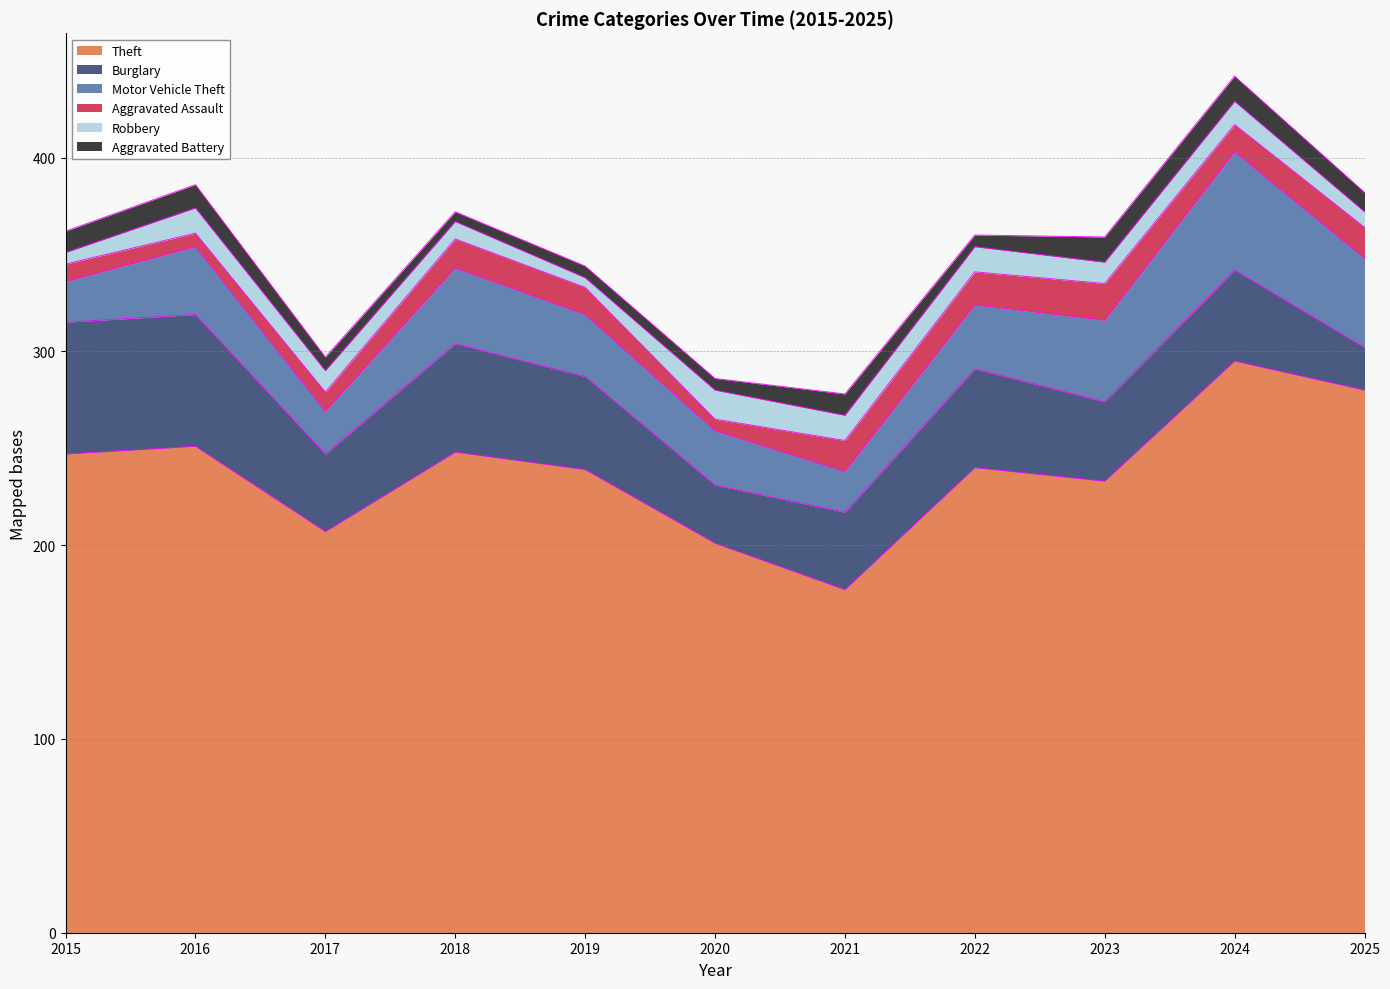

Which category has the lowest value in the Aggravated Battery series?

2018